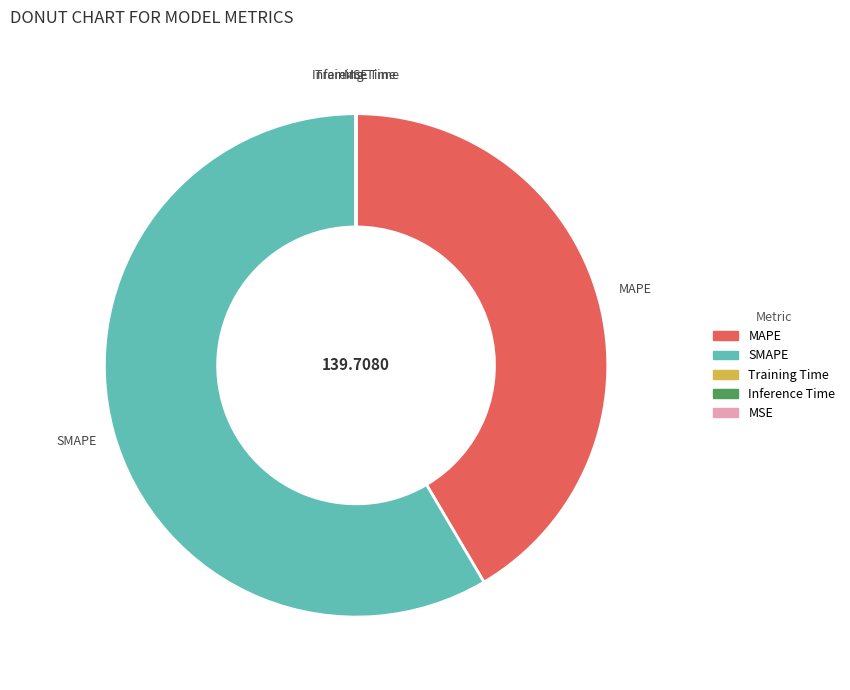

What is the majority slice?

SMAPE